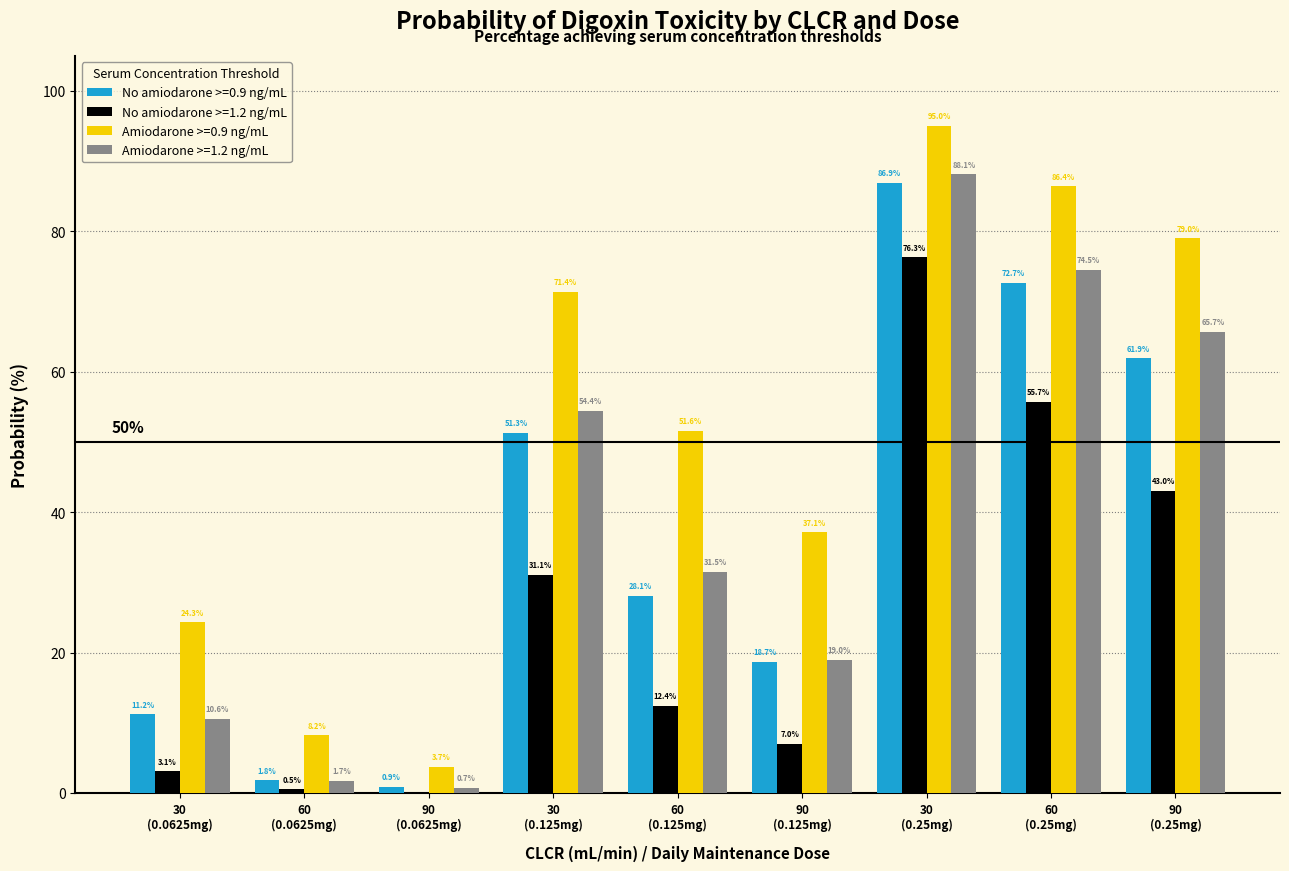

Reading left to right, extract all data points from this chart.

No amiodarone >=0.9 ng/mL: 11.2	1.8	0.9	51.3	28.1	18.7	86.9	72.7	61.9
No amiodarone >=1.2 ng/mL: 3.1	0.5	0.0	31.1	12.4	7.0	76.3	55.7	43.0
Amiodarone >=0.9 ng/mL: 24.3	8.2	3.7	71.4	51.6	37.1	95.0	86.4	79.0
Amiodarone >=1.2 ng/mL: 10.6	1.7	0.7	54.4	31.5	19.0	88.1	74.5	65.7